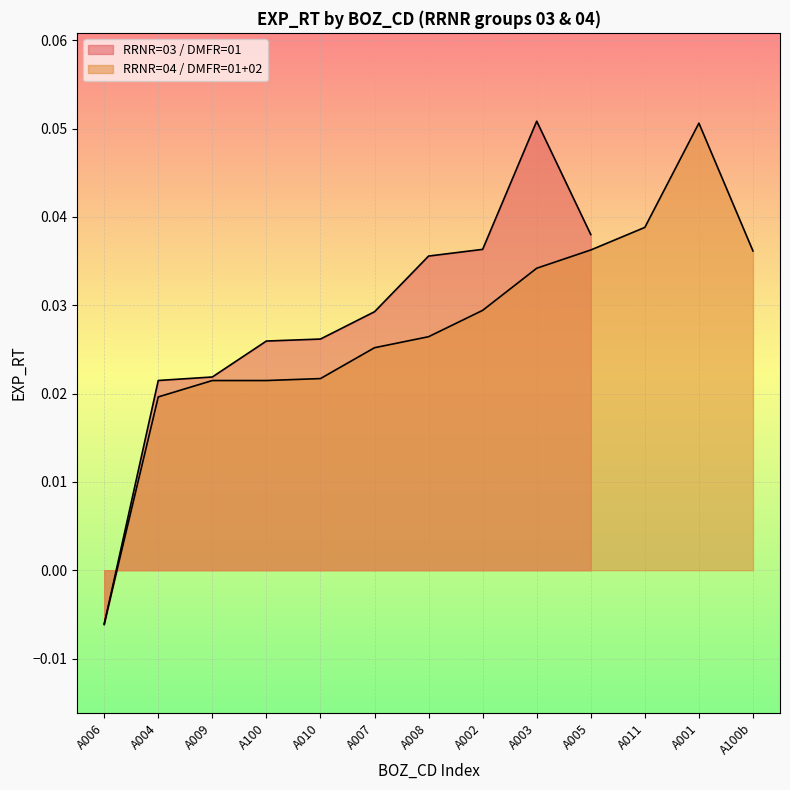

Rank the categories by value from lowest to highest.

A006, A004, A009, A100, A010, A007, A008, A002, A003, A100b, A005, A011, A001